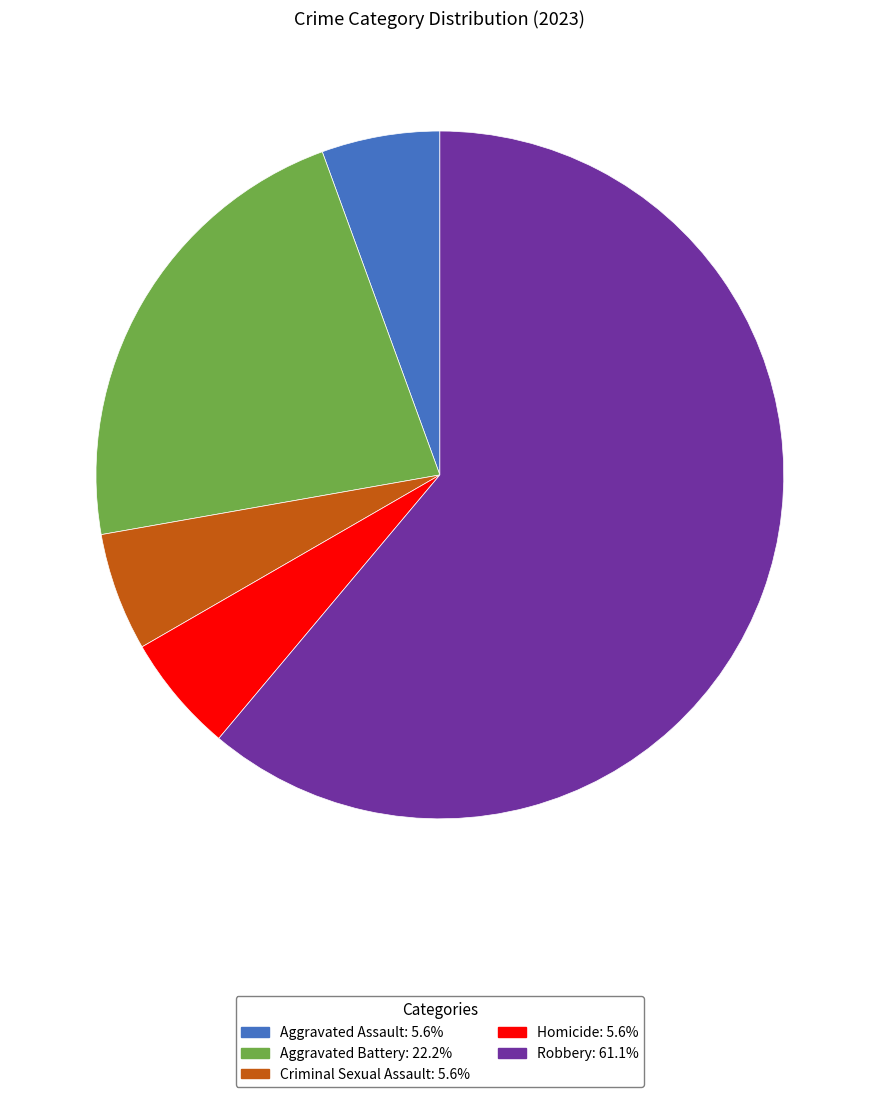

How many slices are in this pie chart?

5